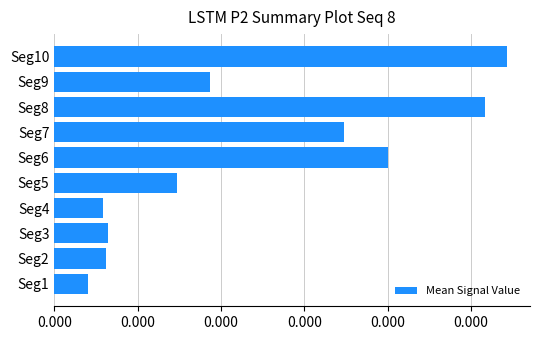

Are the bars grouped side by side (vs. stacked)?

No